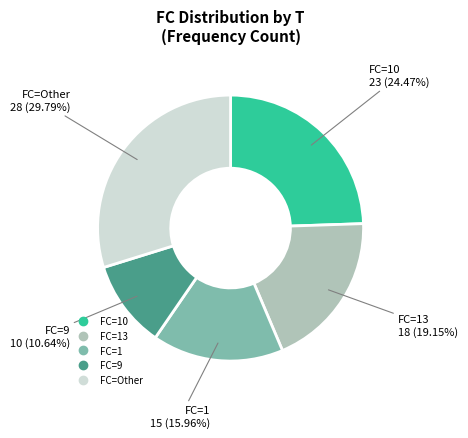

Does any single category account for the majority?

No